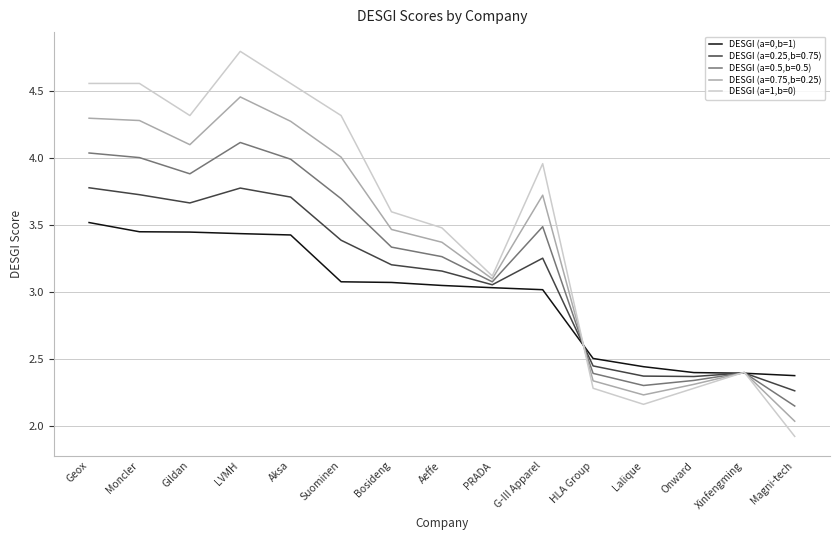

What value does the DESGI (a=0.25,b=0.75) series have at LVMH?

3.8